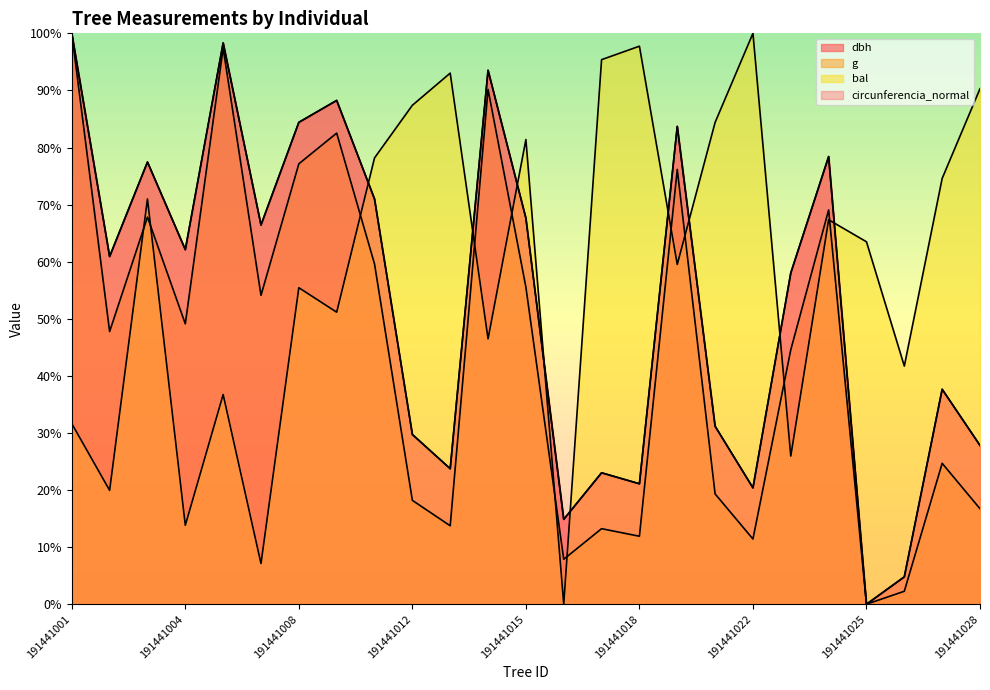

Does the chart display data point markers on the line(s)?

No